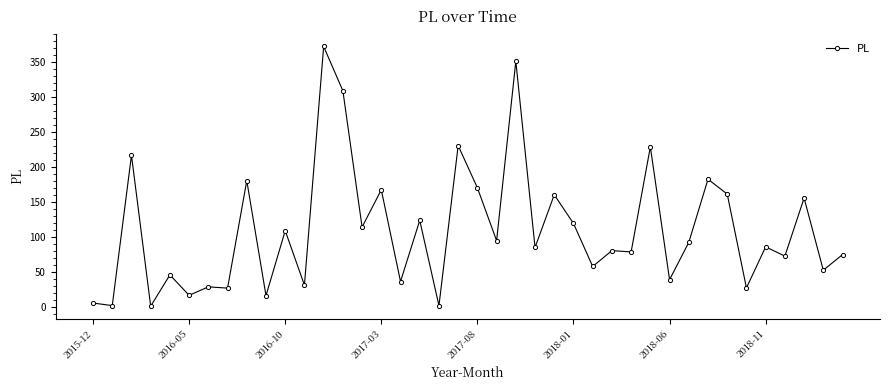

What is the value of the 13th point from the left?

371.8